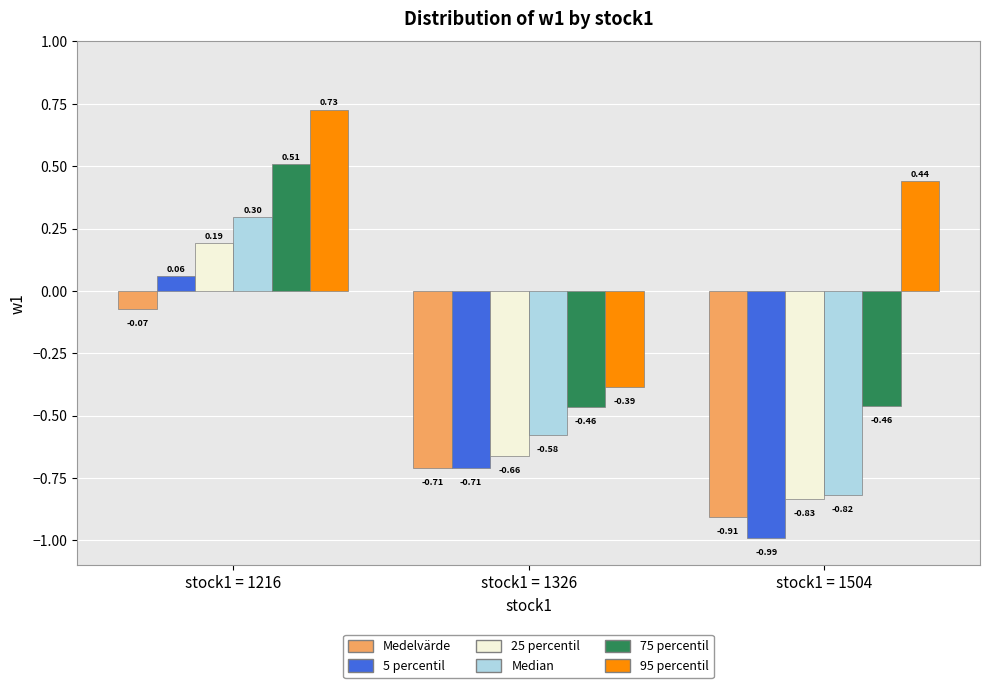

What is the difference between the Medelvärde values at stock1 = 1504 and stock1 = 1216?

0.8